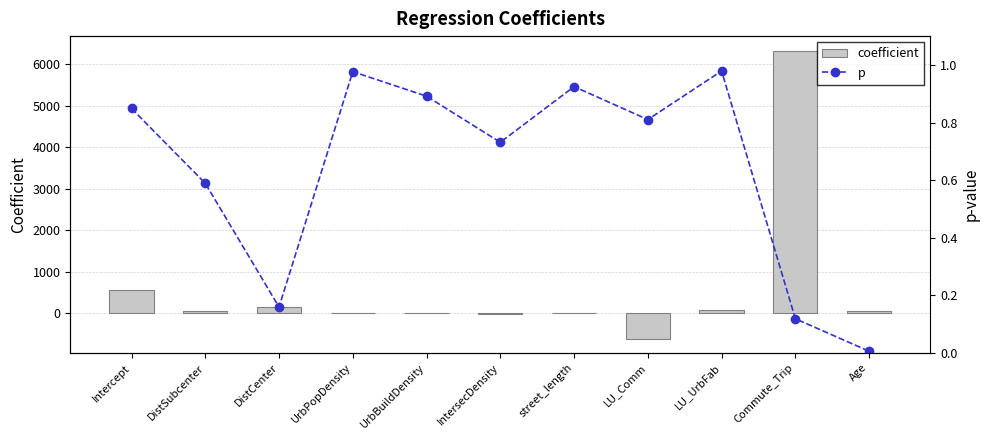

Reading right to left, transcribe all the data shown in this chart.

coefficient: Age=51.8	Commute_Trip=6327.6	LU_UrbFab=63.1	LU_Comm=-612.4	street_length=1.3	IntersecDensity=-18.1	UrbBuildDensity=-0.0	UrbPopDensity=0.0	DistCenter=136.0	DistSubcenter=47.9	Intercept=550.6
p: Age=0.0	Commute_Trip=0.1	LU_UrbFab=1.0	LU_Comm=0.8	street_length=0.9	IntersecDensity=0.7	UrbBuildDensity=0.9	UrbPopDensity=1.0	DistCenter=0.2	DistSubcenter=0.6	Intercept=0.8